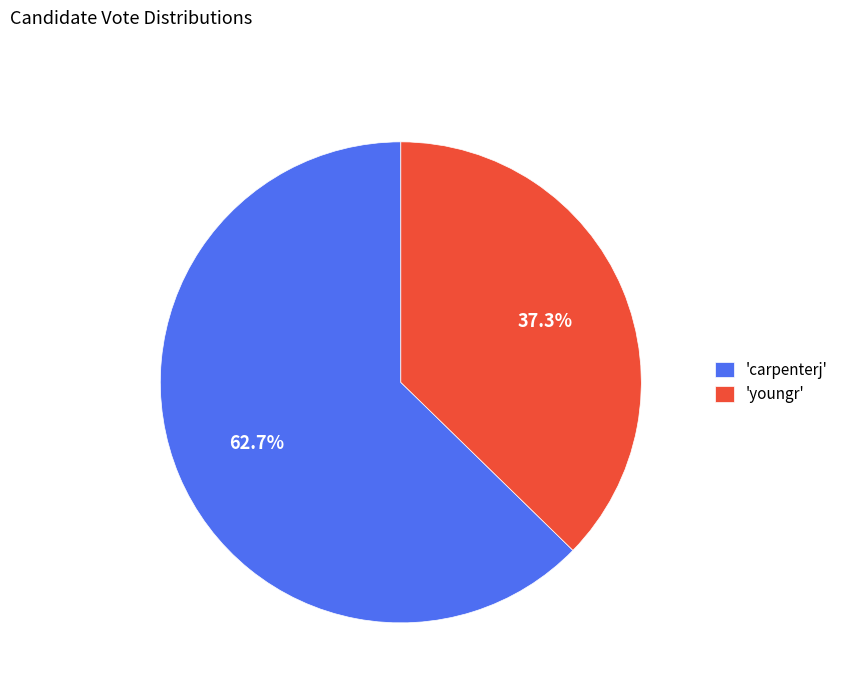

What percentage do 'carpenterj' and 'youngr' together represent?

100.0%